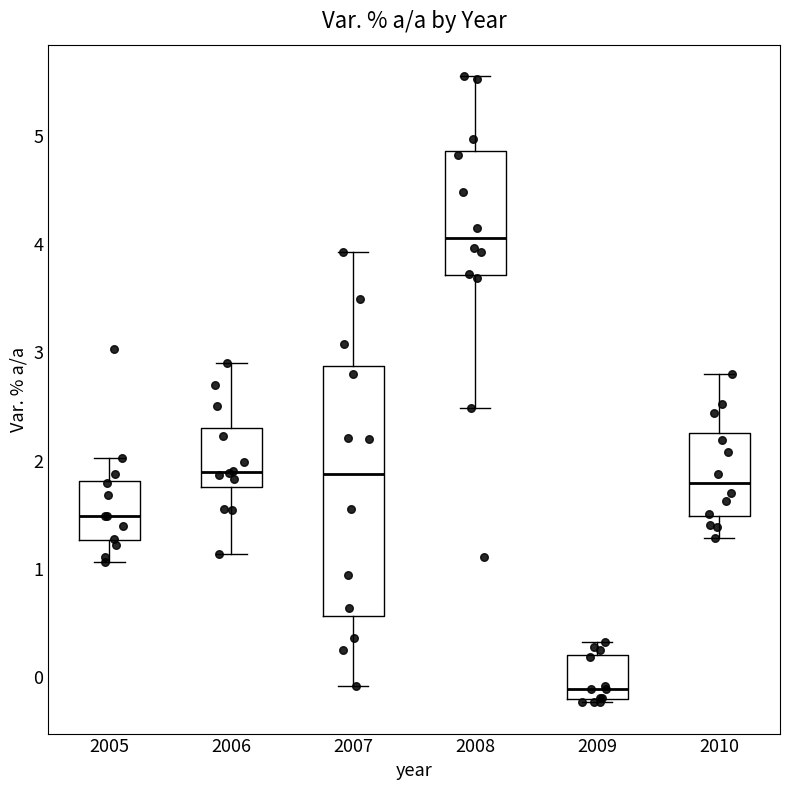

Reading left to right, read every box against the y-axis: the position of its median line, the range the box covers, and the ends of its whiskers. The values are not printed on the chart, so give them approximately, as read against the axis.

2005: median 1.5, box 1.3 to 1.8, whiskers 1.1 to 2.0
2006: median 1.9, box 1.8 to 2.3, whiskers 1.1 to 2.9
2007: median 1.9, box 0.6 to 2.9, whiskers -0.1 to 3.9
2008: median 4.1, box 3.7 to 4.9, whiskers 2.5 to 5.6
2009: median -0.1, box -0.2 to 0.2, whiskers -0.2 to 0.3
2010: median 1.8, box 1.5 to 2.3, whiskers 1.3 to 2.8